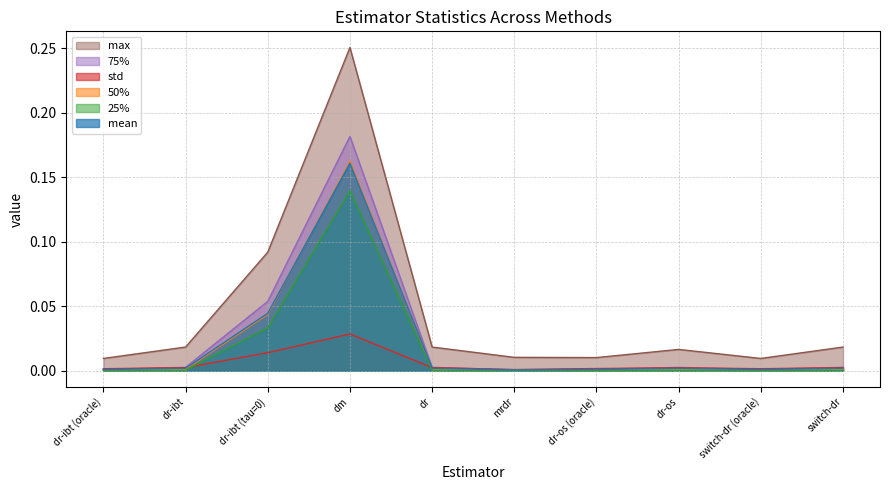

The value of max at mrdr is 0.0. True or false?

True